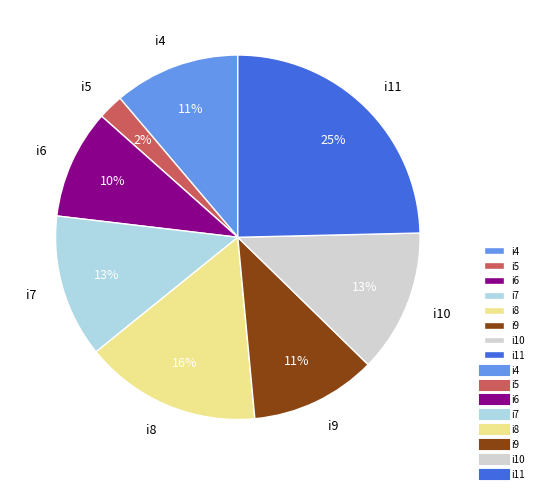

Is there a majority slice in this chart?

No